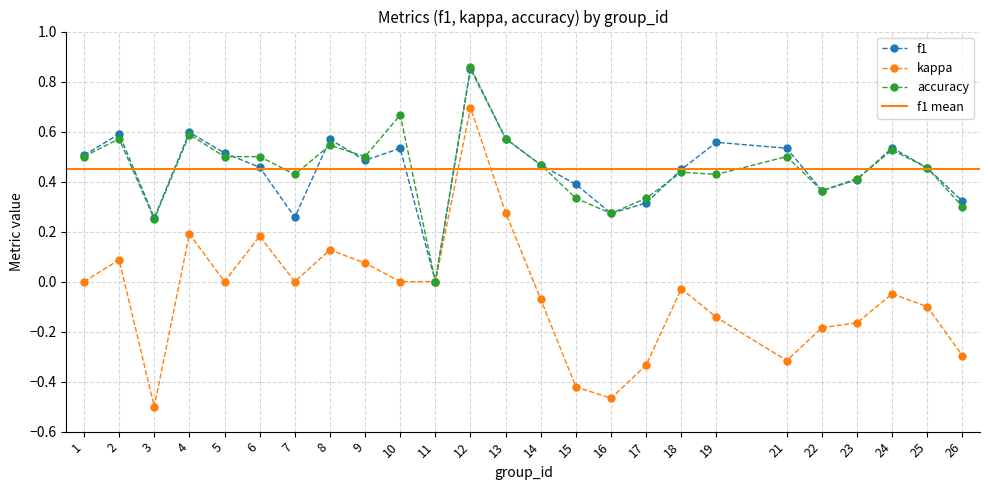

Reading left to right, transcribe all the data shown in this chart.

f1: 0.5	0.6	0.3	0.6	0.5	0.5	0.3	0.6	0.5	0.5	0.0	0.9	0.6	0.5	0.4	0.3	0.3	0.4	0.6	0.5	0.4	0.4	0.5	0.5	0.3
kappa: 0.0	0.1	-0.5	0.2	0.0	0.2	0.0	0.1	0.1	0.0	0.0	0.7	0.3	-0.1	-0.4	-0.5	-0.3	-0.0	-0.1	-0.3	-0.2	-0.2	-0.0	-0.1	-0.3
accuracy: 0.5	0.6	0.2	0.6	0.5	0.5	0.4	0.5	0.5	0.7	0.0	0.9	0.6	0.5	0.3	0.3	0.3	0.4	0.4	0.5	0.4	0.4	0.5	0.5	0.3